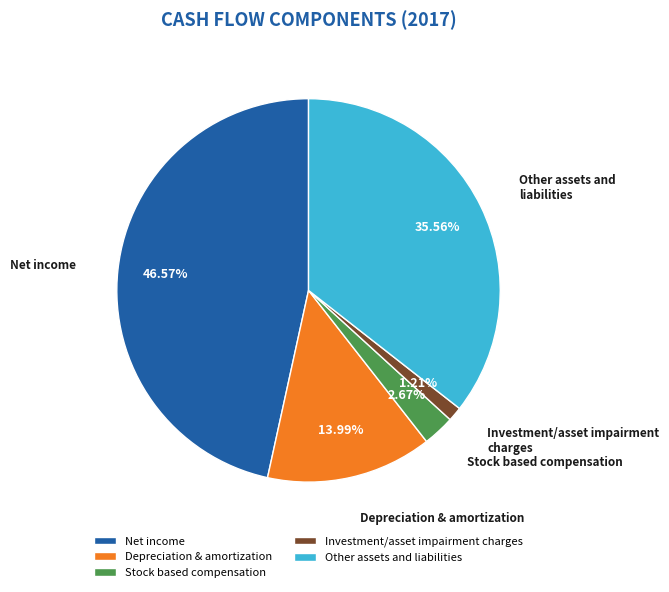

Rank the categories by value from lowest to highest.

Investment/asset impairment charges, Stock based compensation, Depreciation & amortization, Other assets and liabilities, Net income